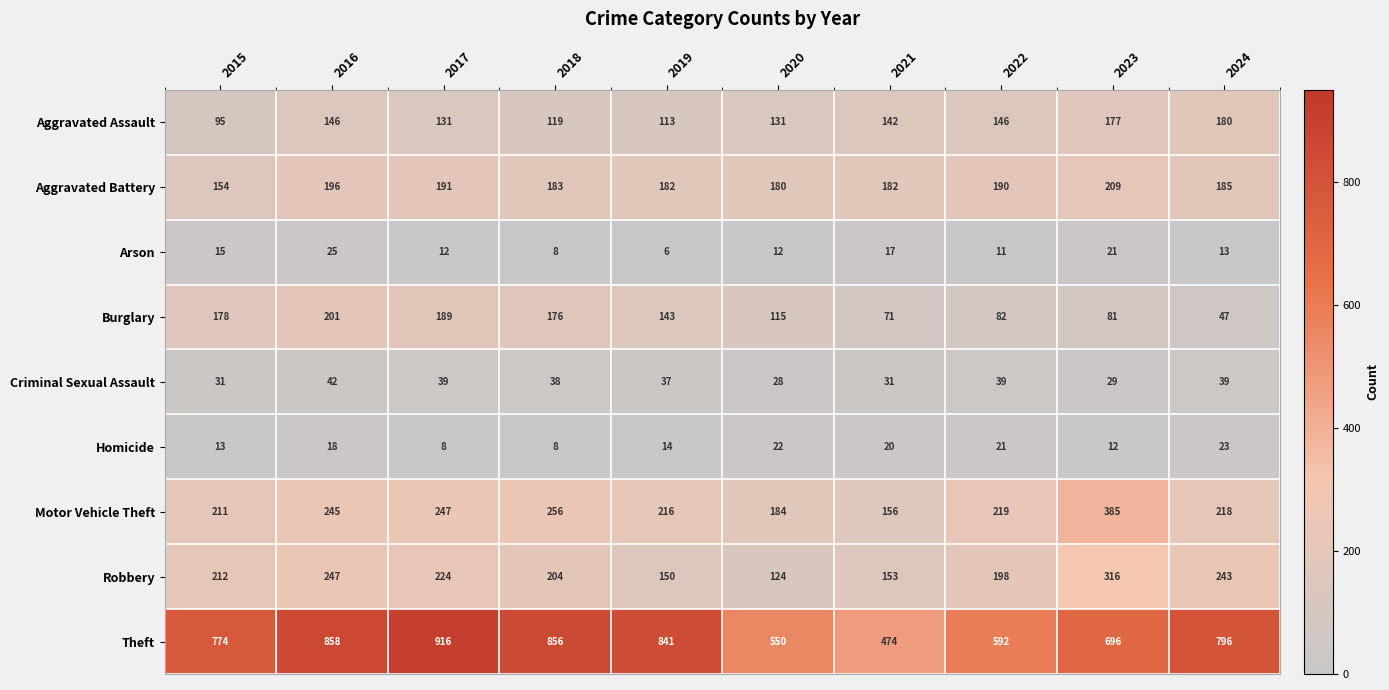

The value of Burglary at 2021 is 117. True or false?

False